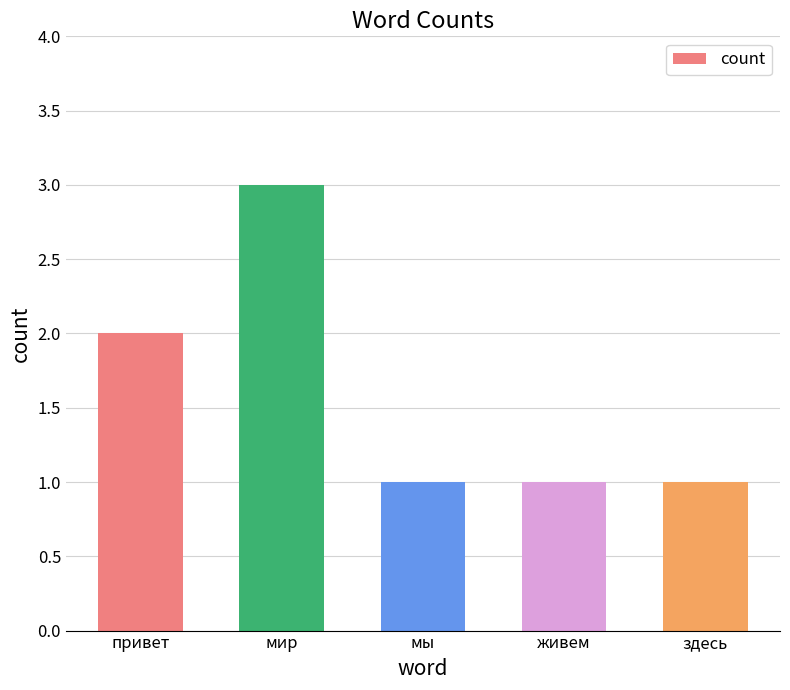

What is the label of the 3rd bar from the right?

мы